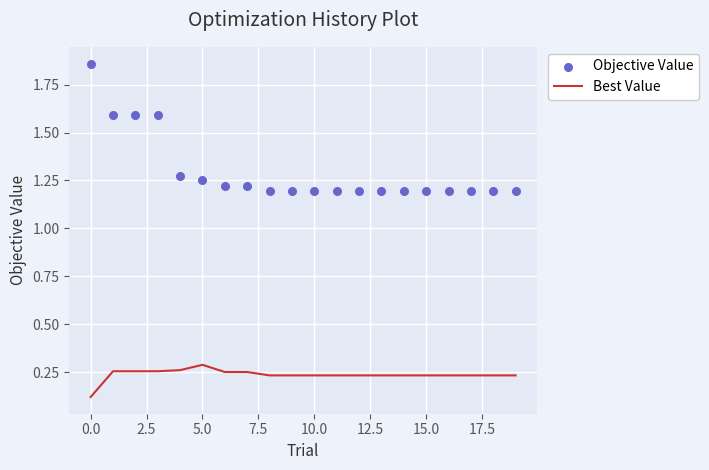

Is it true that Best Value equals 0.3 at 5.0?

True